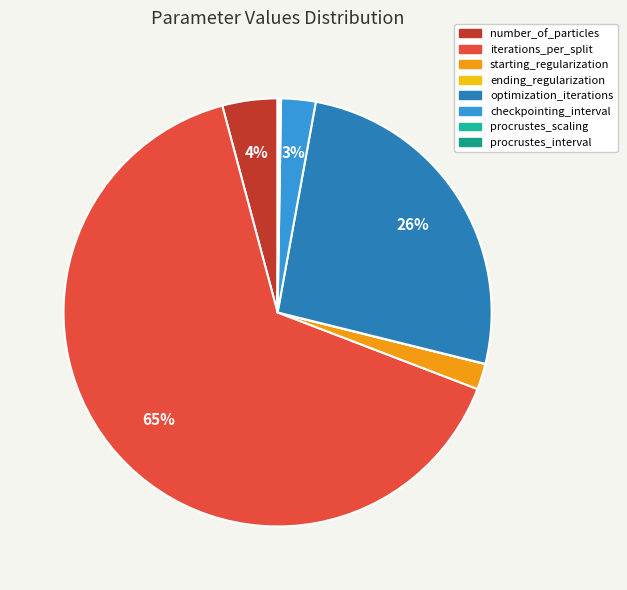

How many slices are in this pie chart?

8